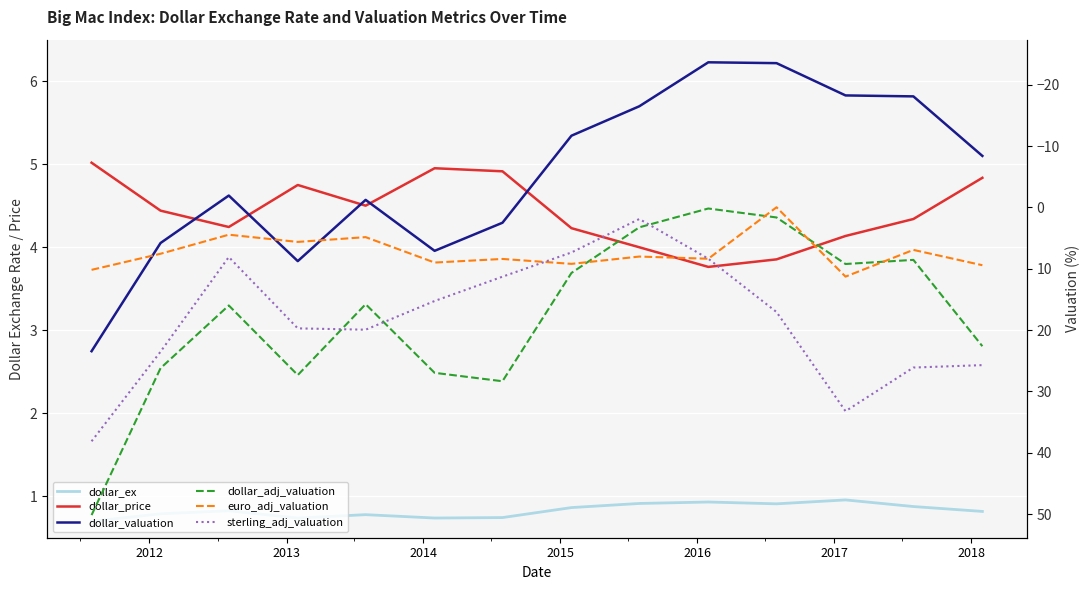

At how many categories does at least one series exceed -17?

14